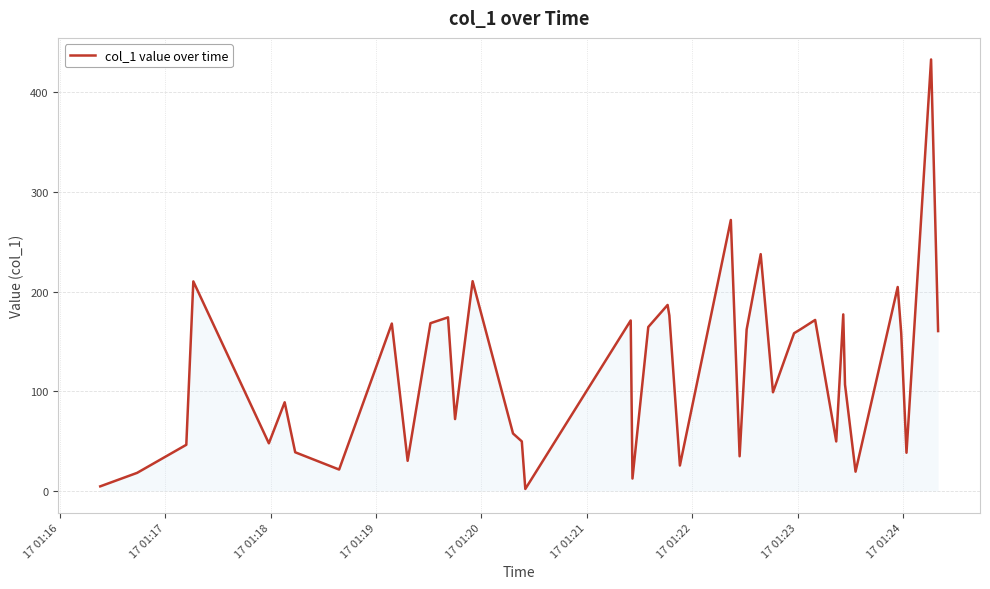

What is the maximum value shown in the chart?

432.8